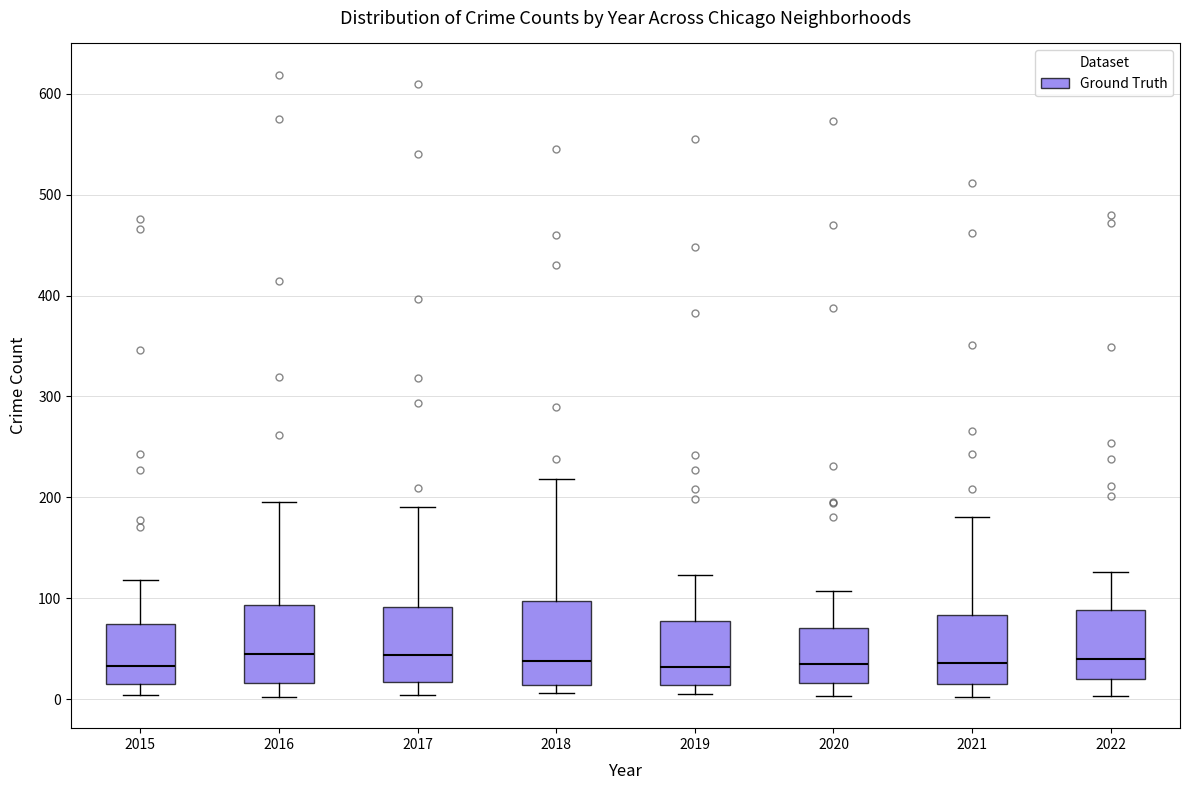

Reading left to right, transcribe this box plot: for each box, give where its median line is, the range the box spans, and where its two whiskers end, as read against the y-axis. The values are not printed on the chart, so give them approximately, as read against the axis.

2015: median 30, box 20 to 70, whiskers 0 to 120
2016: median 50, box 20 to 90, whiskers 0 to 200
2017: median 40, box 20 to 90, whiskers 0 to 190
2018: median 40, box 10 to 100, whiskers 10 (just below the box's lower edge) to 220
2019: median 30, box 10 to 80, whiskers 10 (just below the box's lower edge) to 120
2020: median 40, box 20 to 70, whiskers 0 to 110
2021: median 40, box 20 to 80, whiskers 0 to 180
2022: median 40, box 20 to 90, whiskers 0 to 130